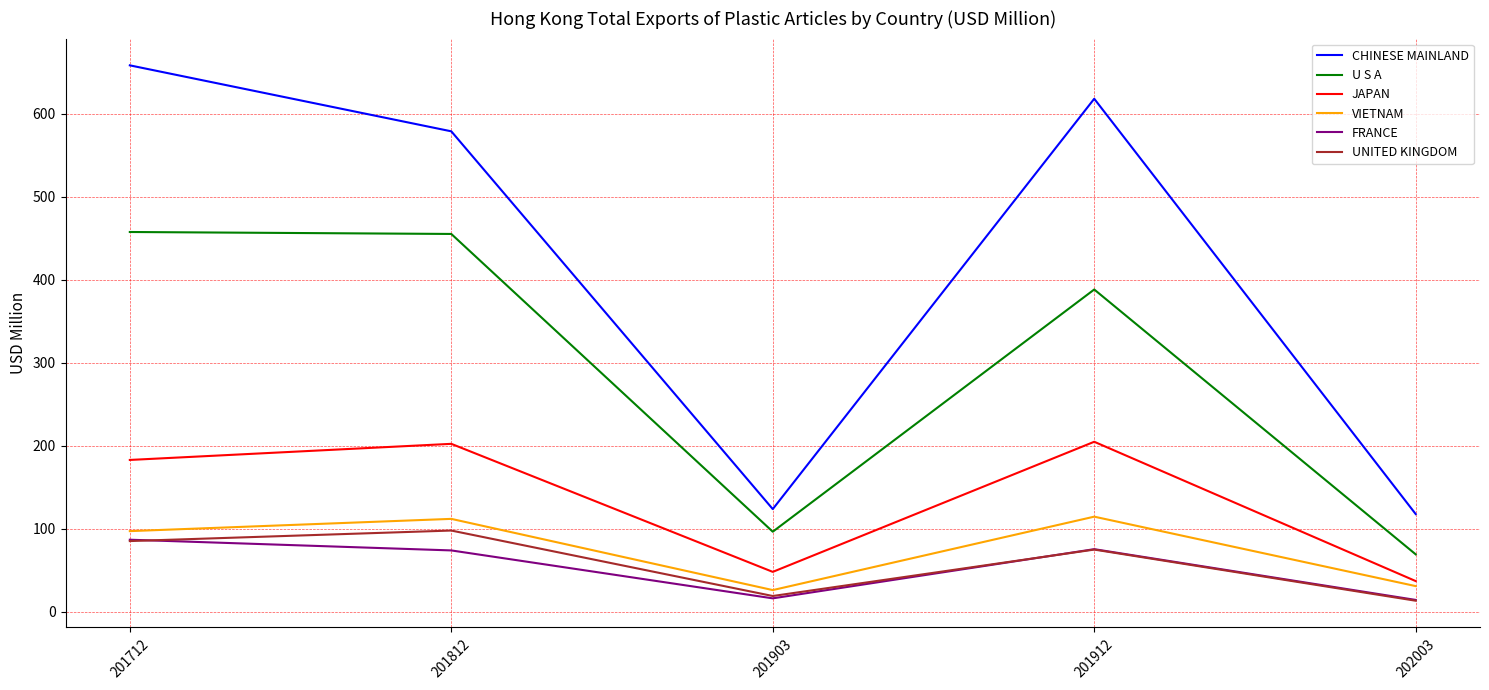

Does the chart have visible grid lines?

Yes